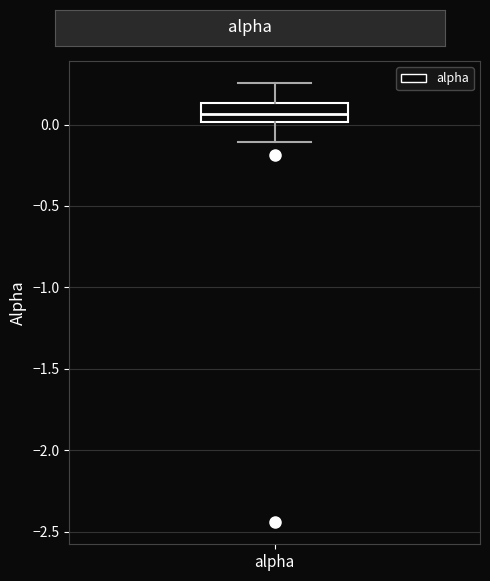

Where is the upper edge of the box for alpha on the y-axis? The values are not printed on the chart, so give them approximately, as read against the axis.

0.15